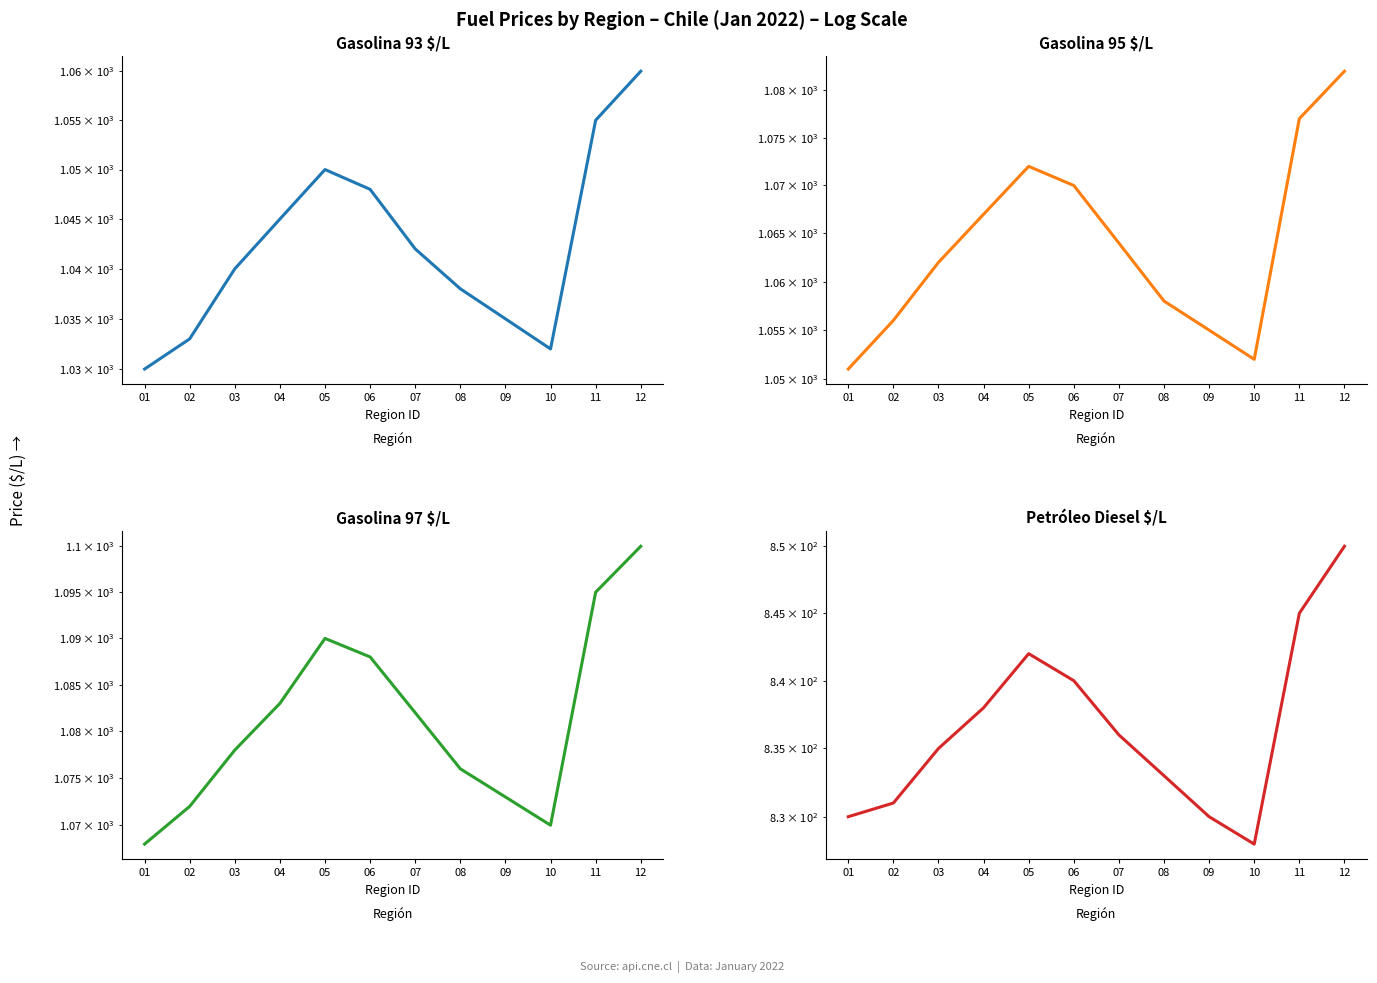

Is it true that Gasolina 95 $/L equals 1056 at 02?

True